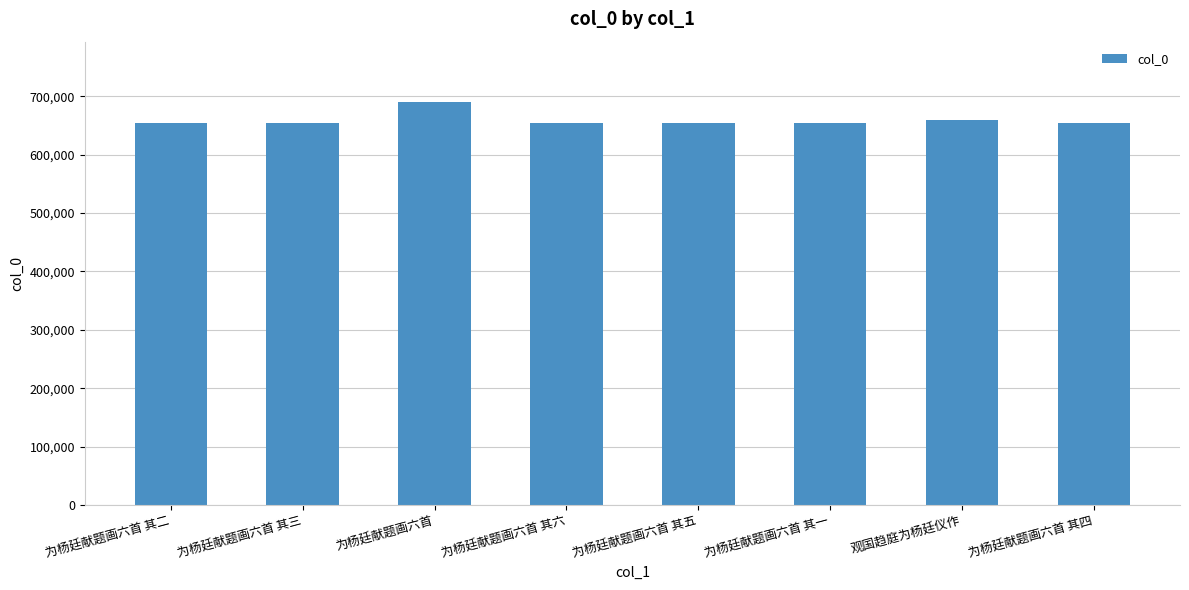

What is the label of the 8th bar from the right?

为杨廷献题画六首 其二